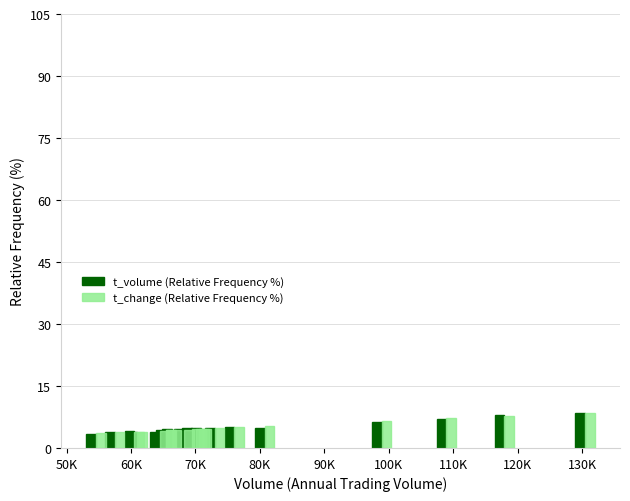

What is the average value of the t_volume (Relative Frequency %) series?

5.0